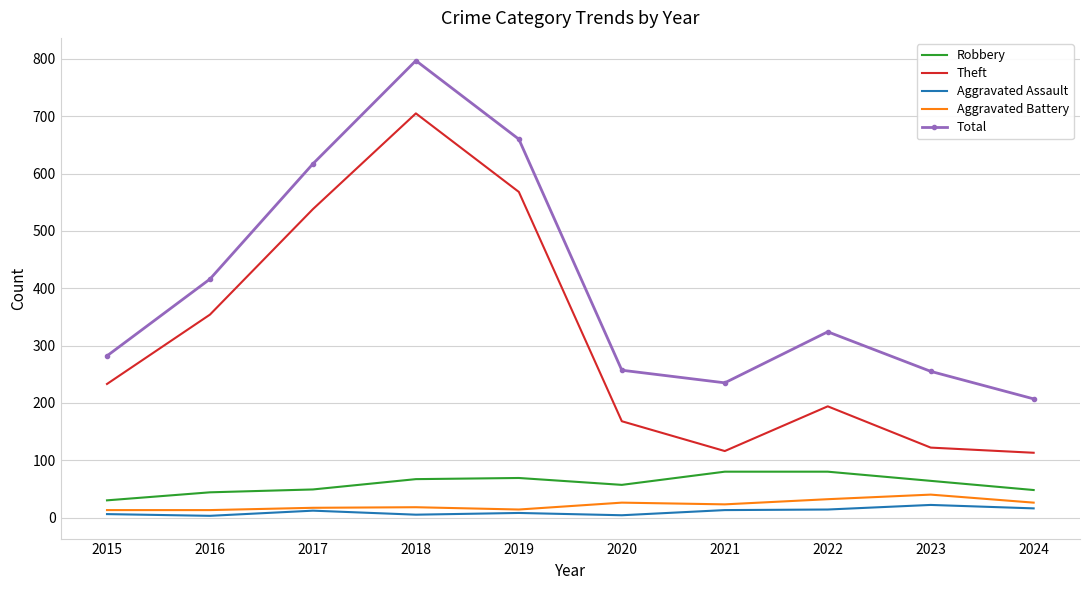

What is the average value of the Theft series?

311